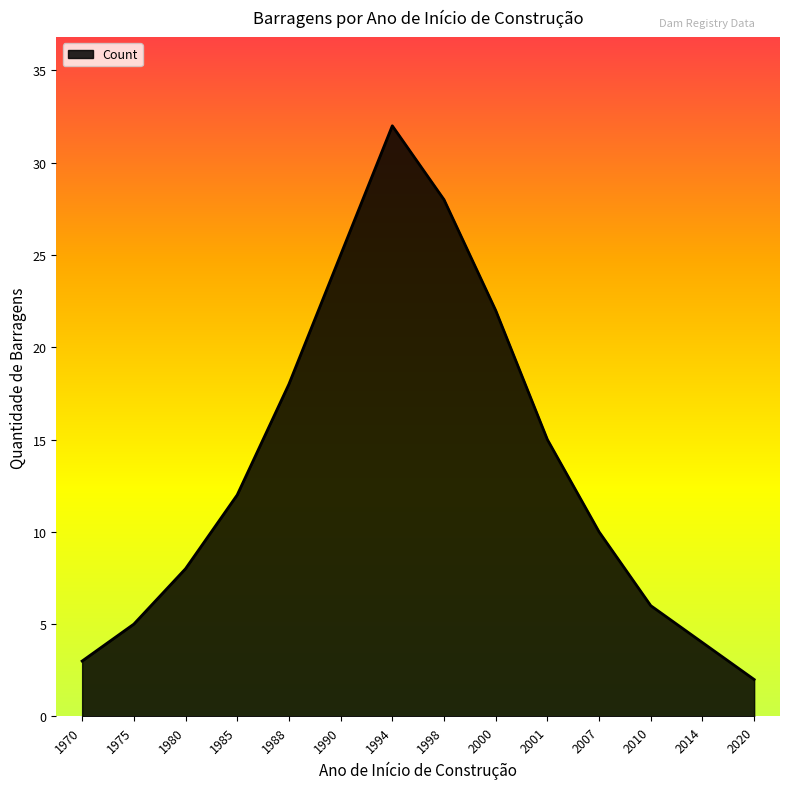

List the labels in order of value, largest first.

1994, 1998, 1990, 2000, 1988, 2001, 1985, 2007, 1980, 2010, 1975, 2014, 1970, 2020